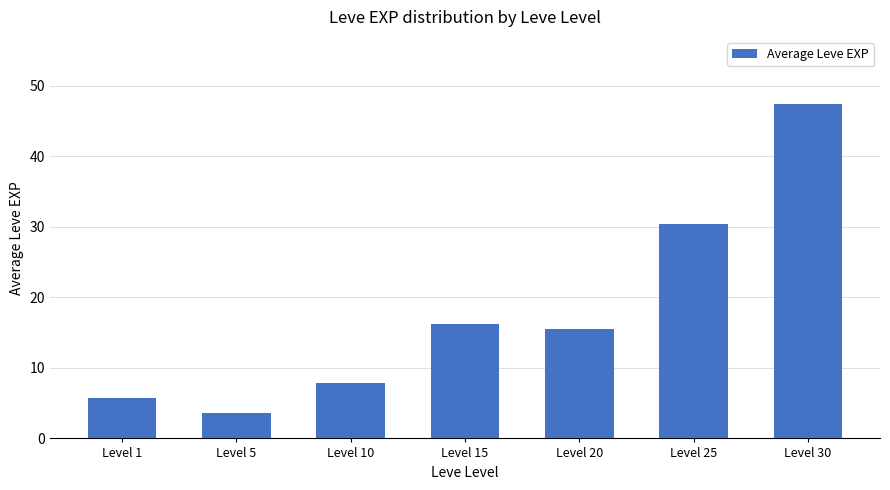

Reading left to right, list all the values displayed in this chart.

Level 1=5.7	Level 5=3.7	Level 10=7.8	Level 15=16.3	Level 20=15.5	Level 25=30.4	Level 30=47.5